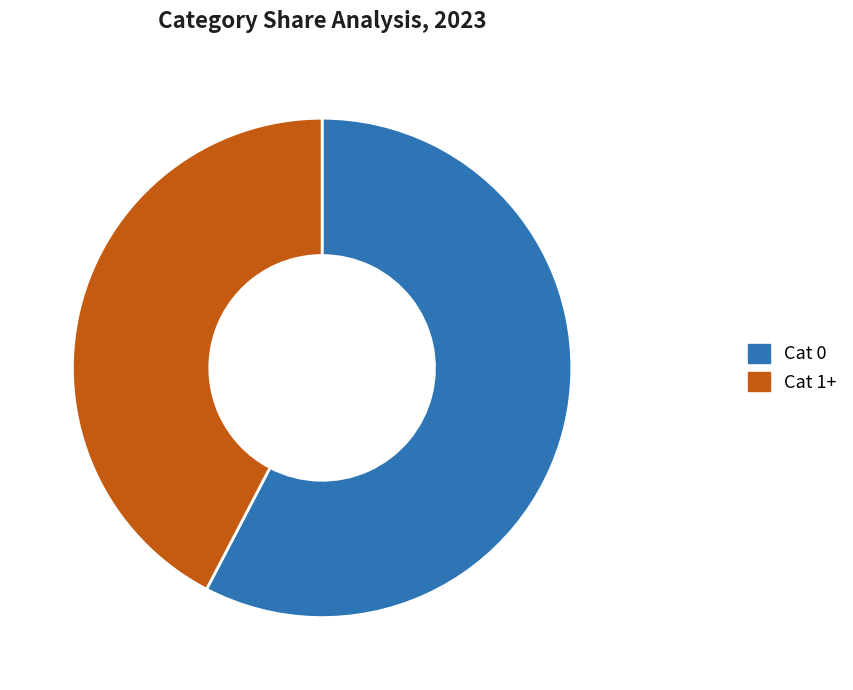

Which slice represents more than half of the pie?

Cat 0